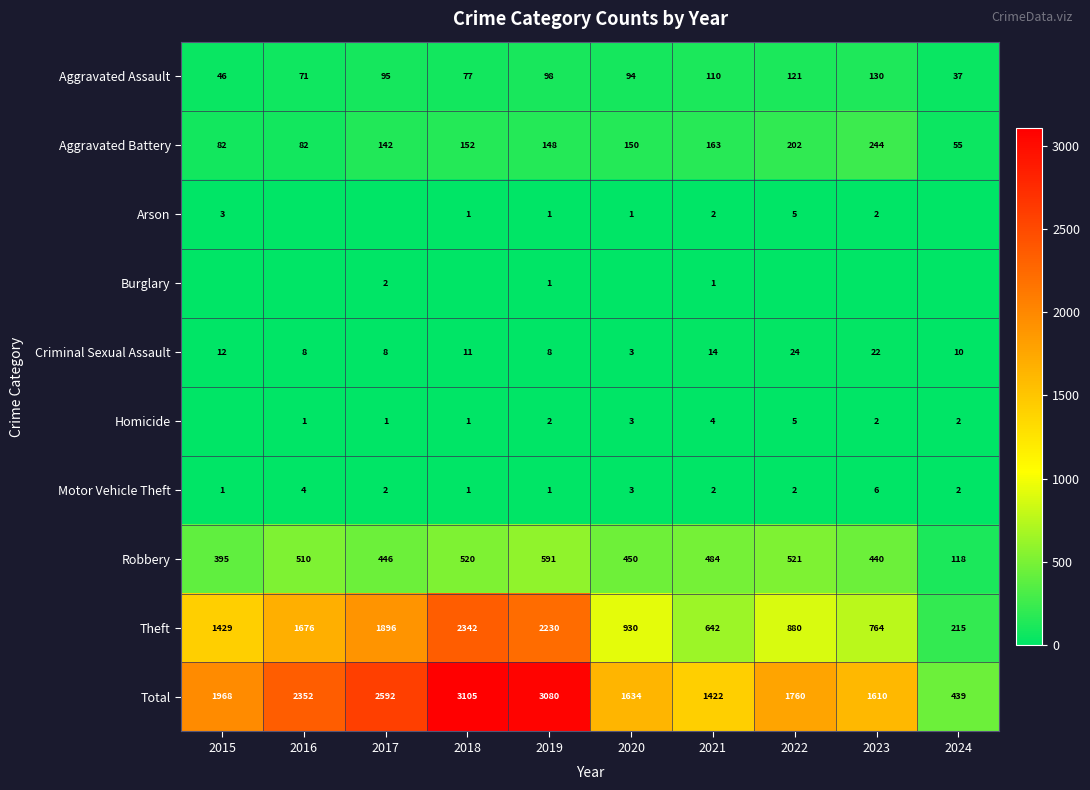

Is the value of Robbery at 2015 greater than the value of Total at 2023?

No